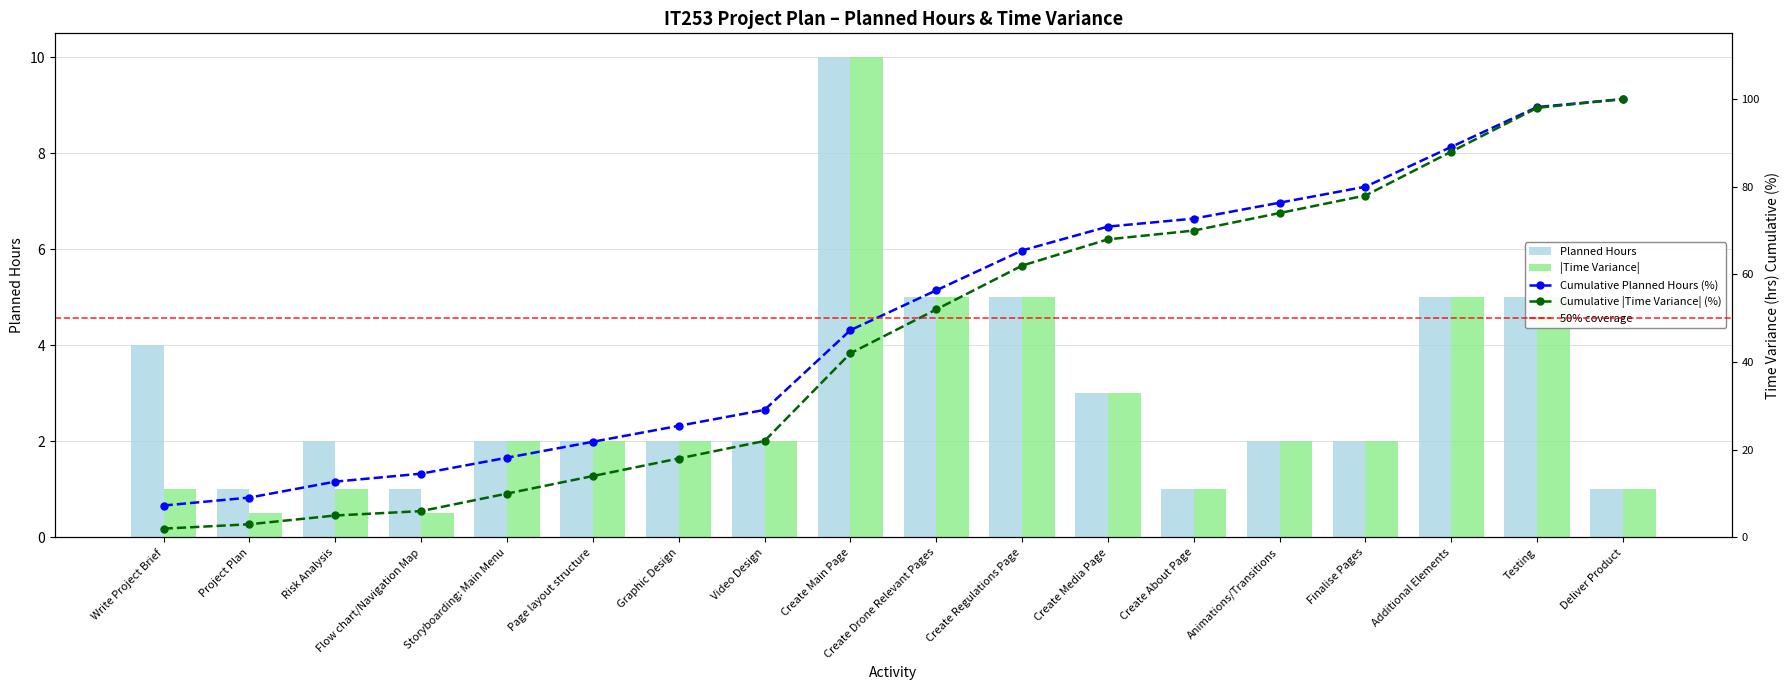

What is the label of the 12th bar from the left?

Create Media Page